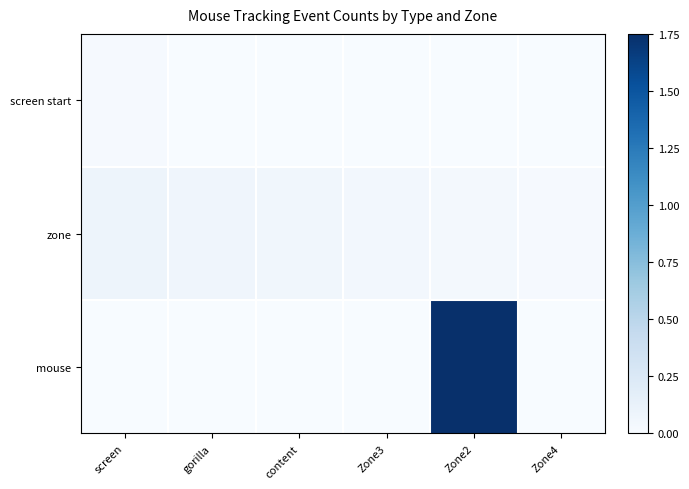

How many categories are shown in the chart?

6